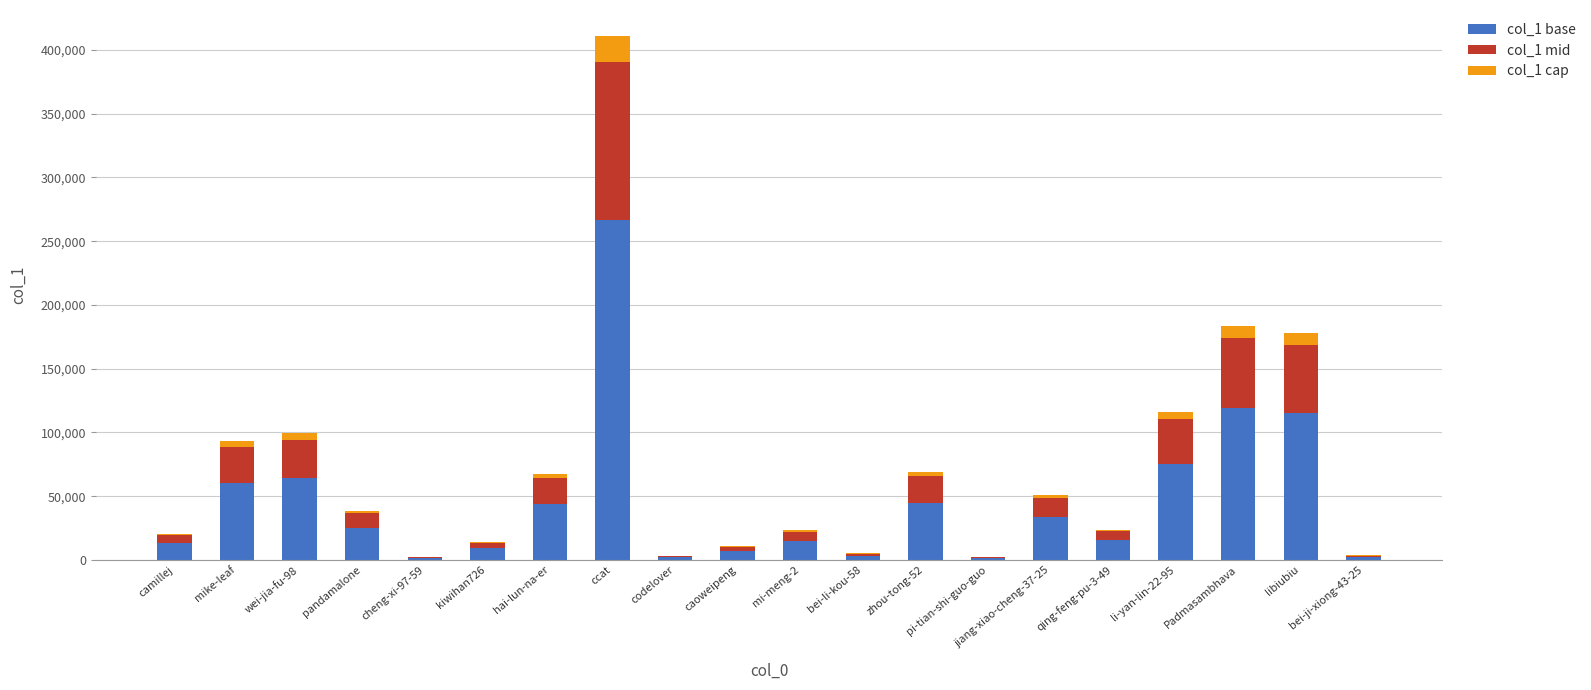

Count the number of data series in this chart.

3